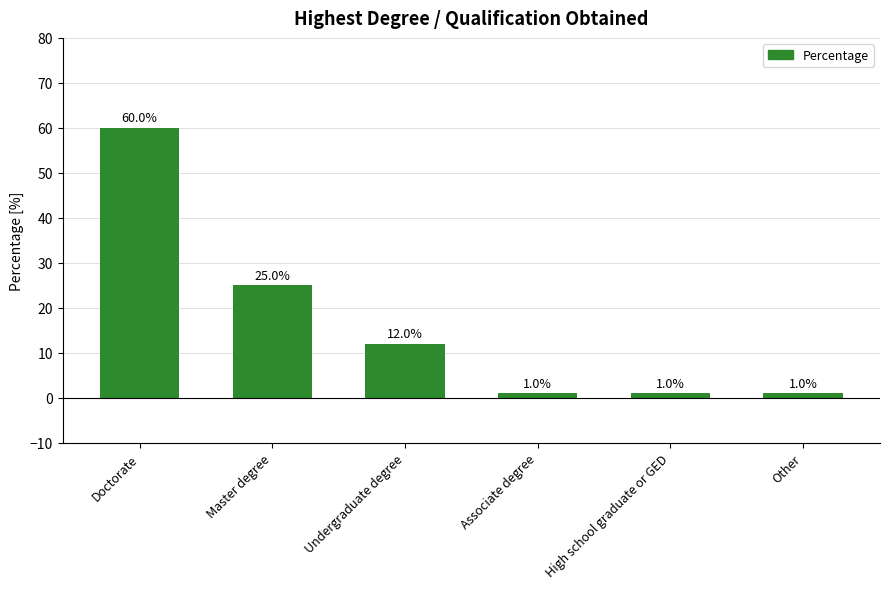

Reading right to left, transcribe all the data shown in this chart.

1	1	1	12	25	60